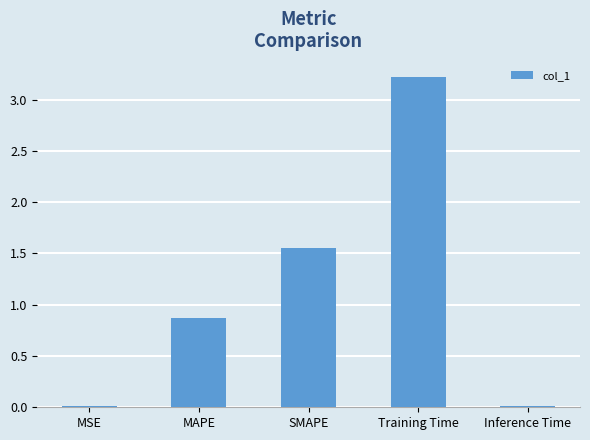

What value does the data have at MAPE?

0.9